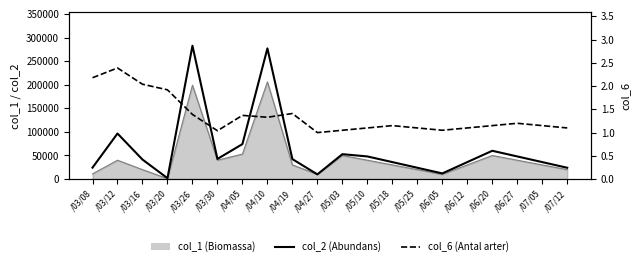

Count the number of categories in the chart.

20